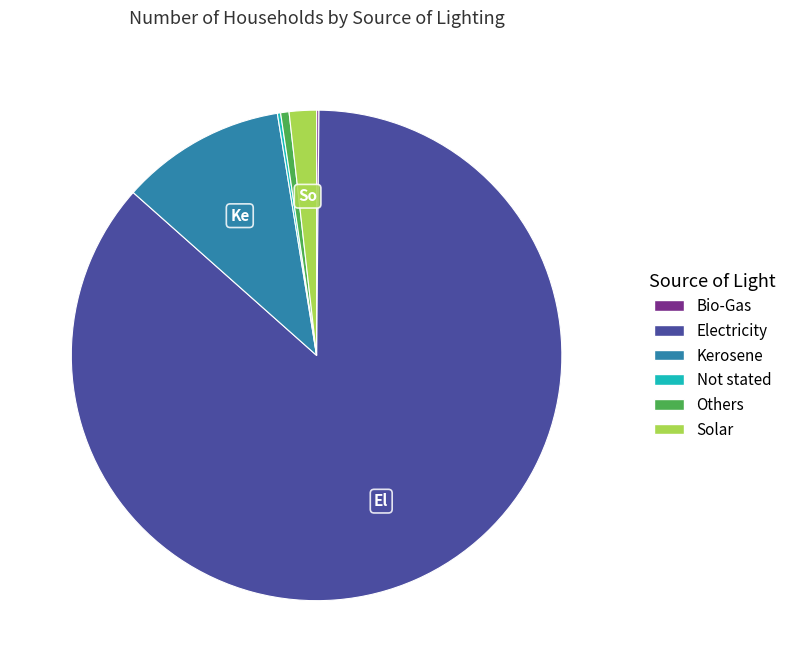

Between Kerosene and Others, which is larger?

Kerosene